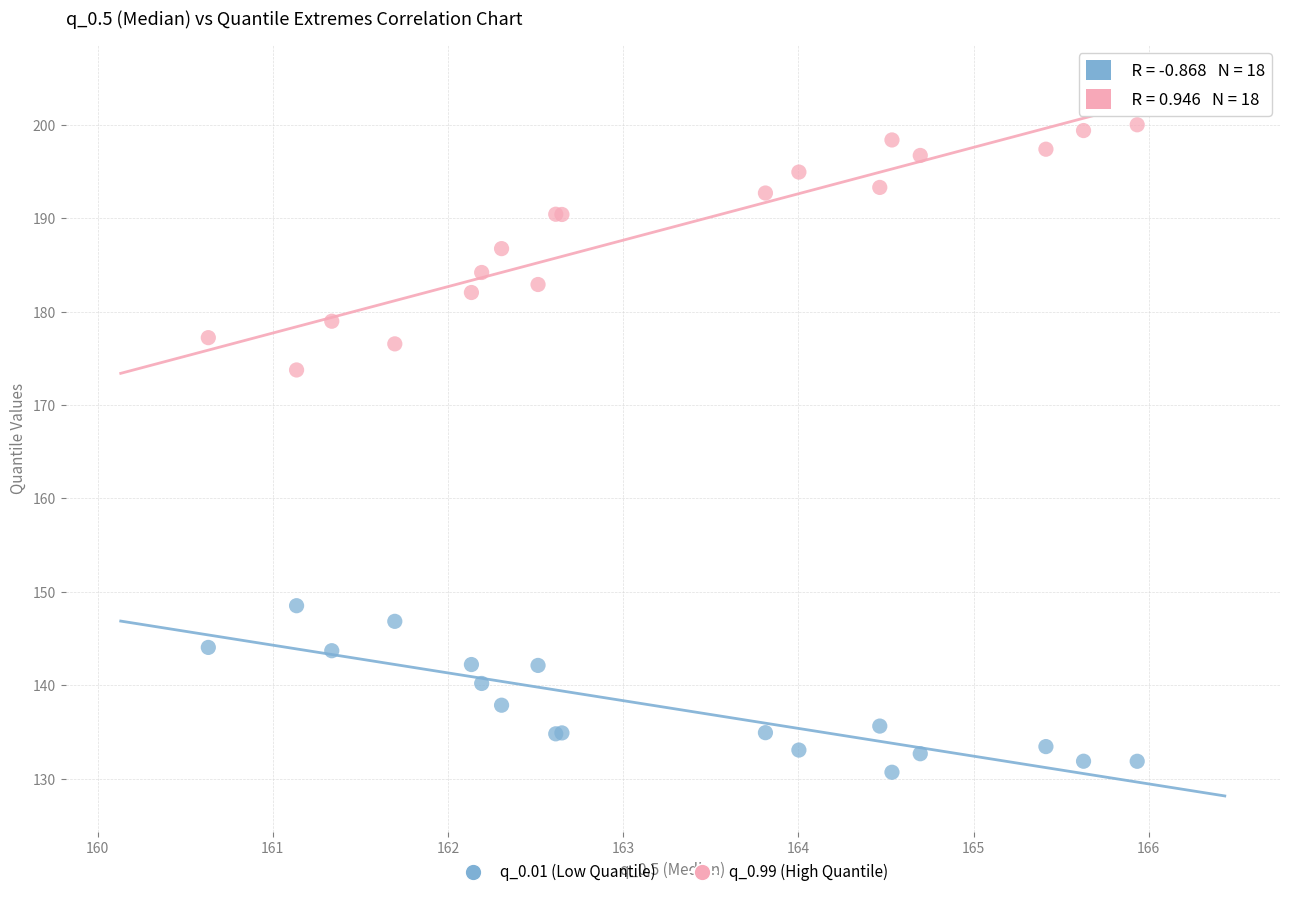

Across all series, what Y value is closest to 165?

173.8